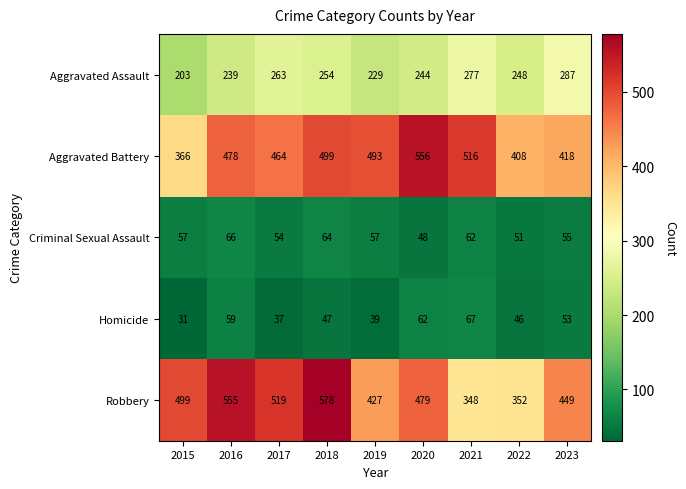

What is the spread (max minus min) of values at 2022?

362